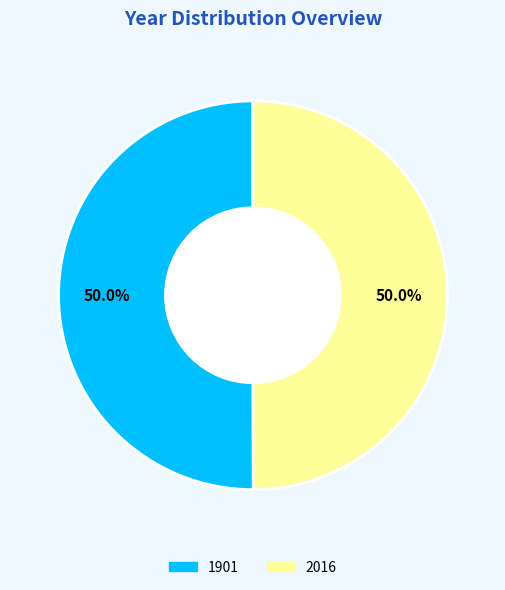

What is the total percentage of 1901 and 2016?

100.0%